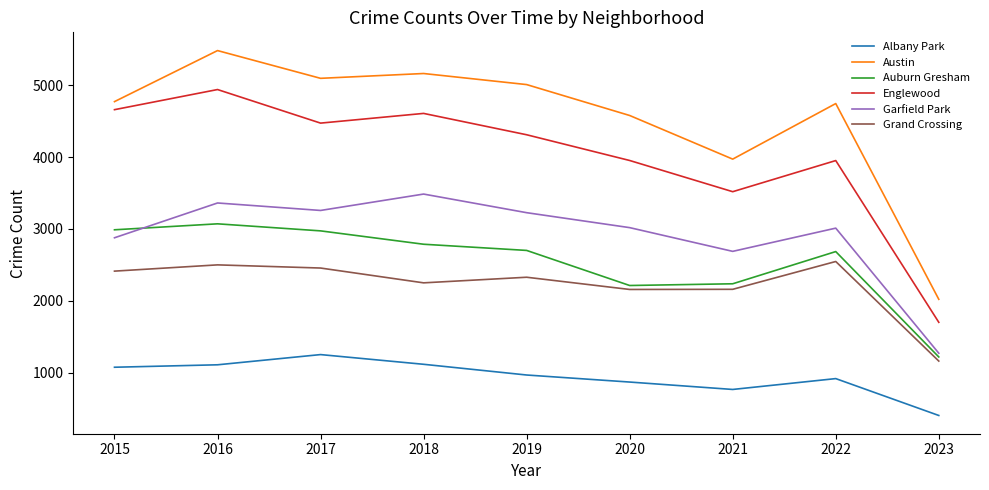

Is the value of Auburn Gresham at 2018 greater than the value of Grand Crossing at 2018?

Yes